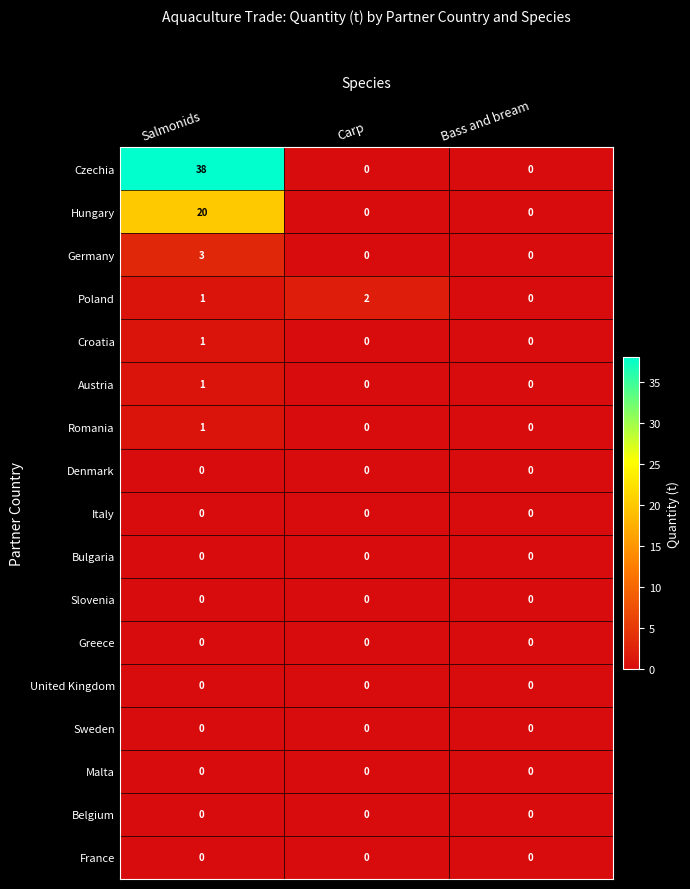

Which category has the highest value in the Hungary series?

Salmonids